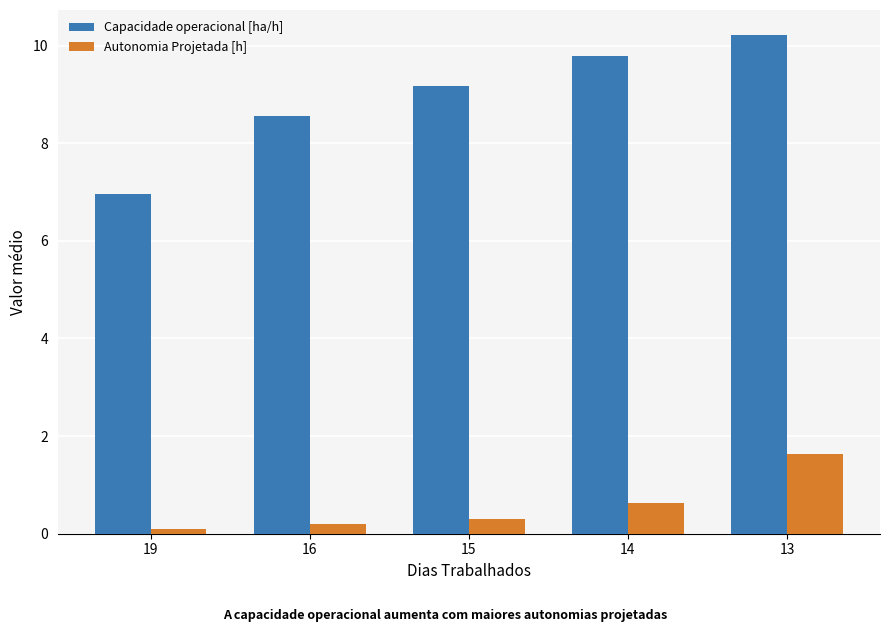

How many groups of bars are there?

5